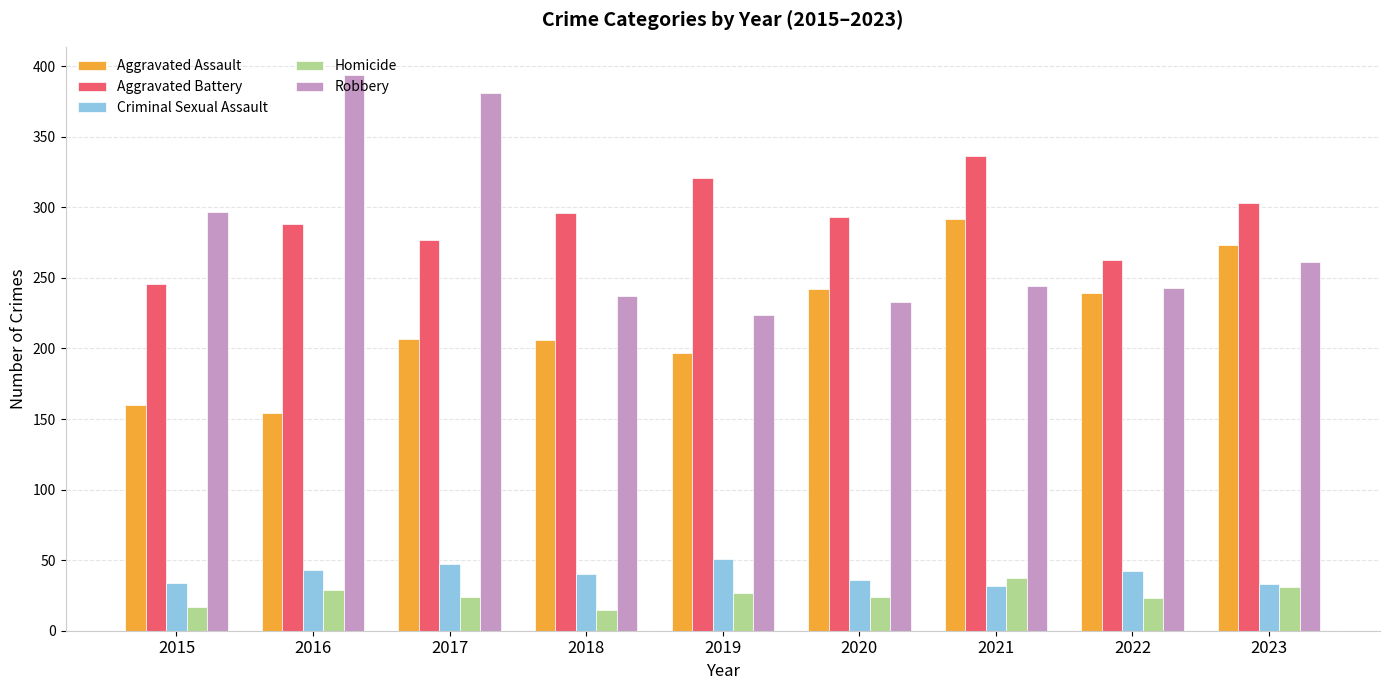

What is the total value across all series at 2022?

810